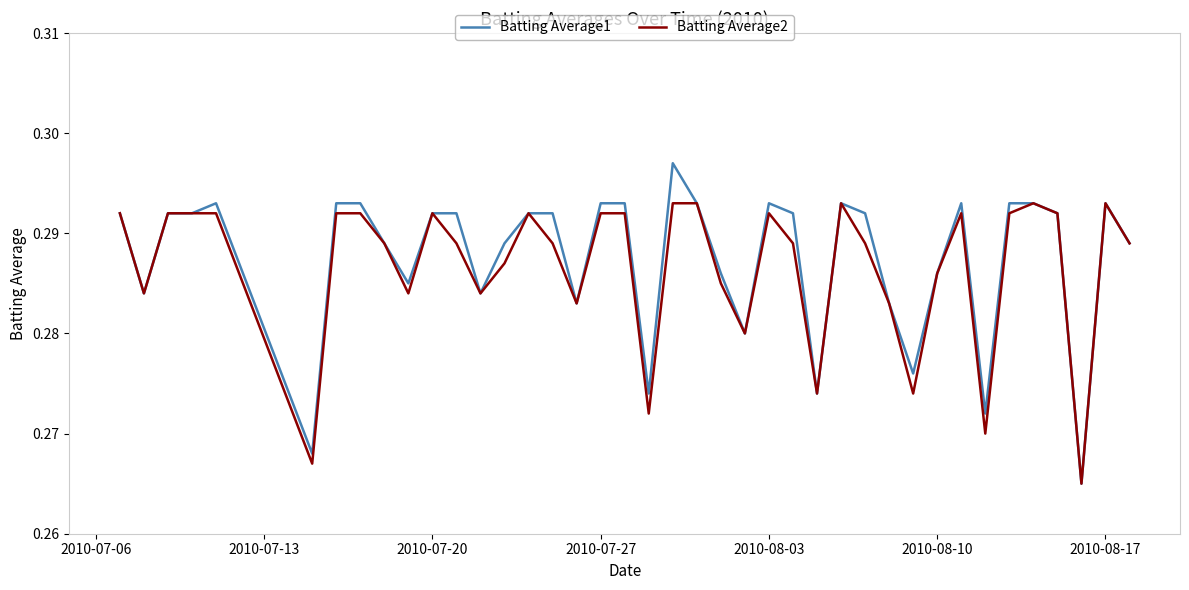

Which series has the largest range (max minus min)?

Batting Average1